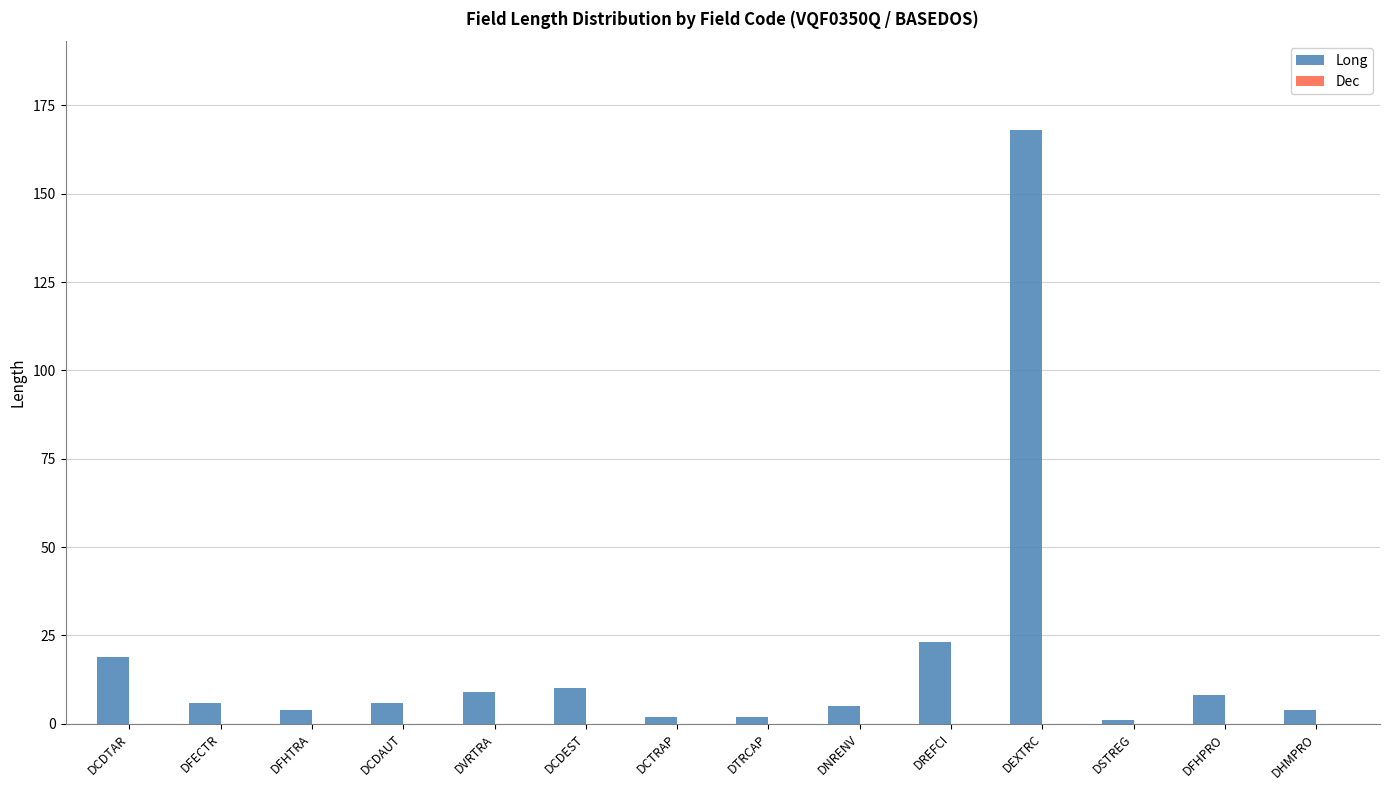

Which has a higher value, DCDAUT or DREFCI?

DREFCI